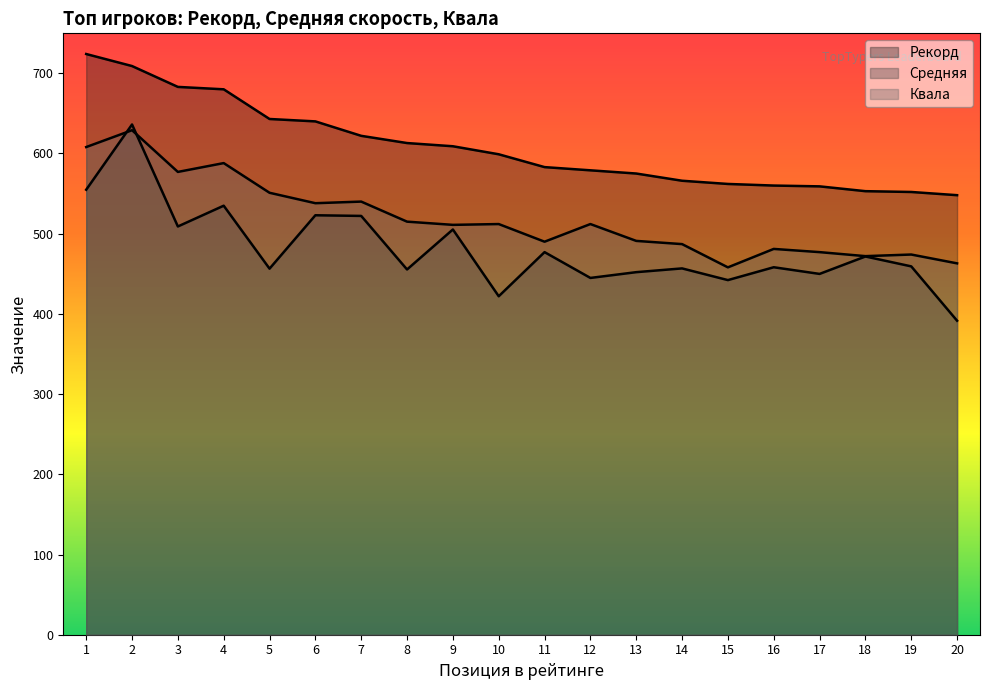

List the labels in order of Квала value, largest first.

2, 1, 4, 3, 5, 7, 6, 8, 10, 12, 9, 13, 11, 14, 16, 17, 19, 18, 20, 15